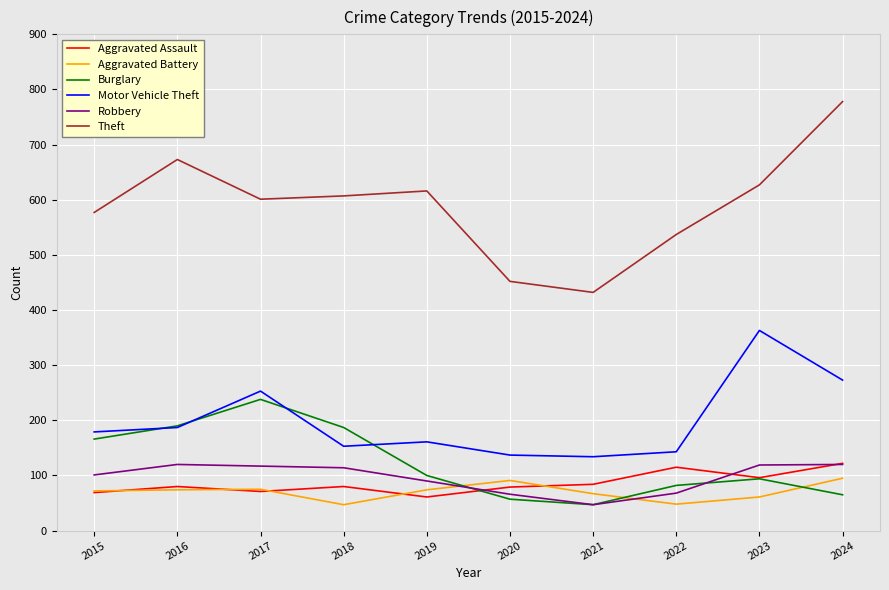

True or false: Burglary has a value of 121 at 2018.

False